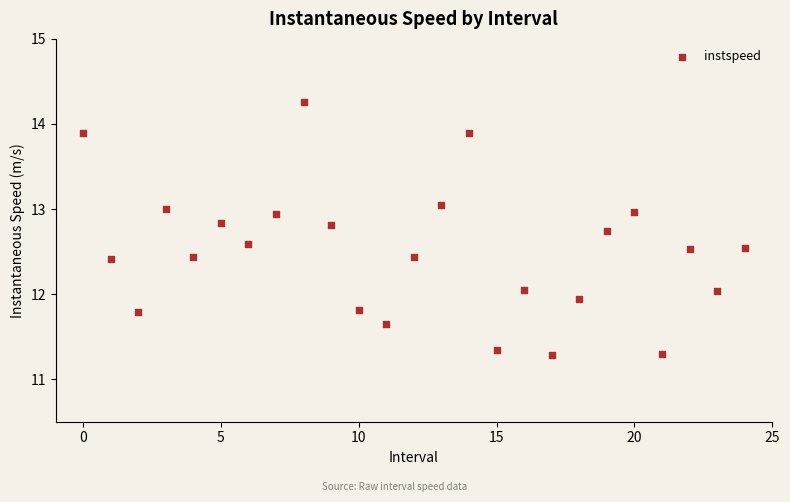

What is the range of Y values (max minus min)?

3.0